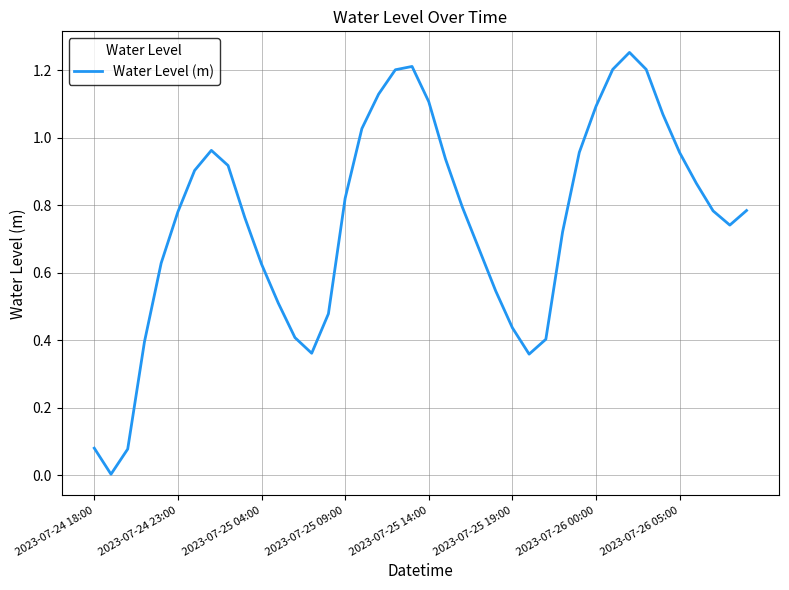

What is the difference between the maximum and minimum values?

1.2